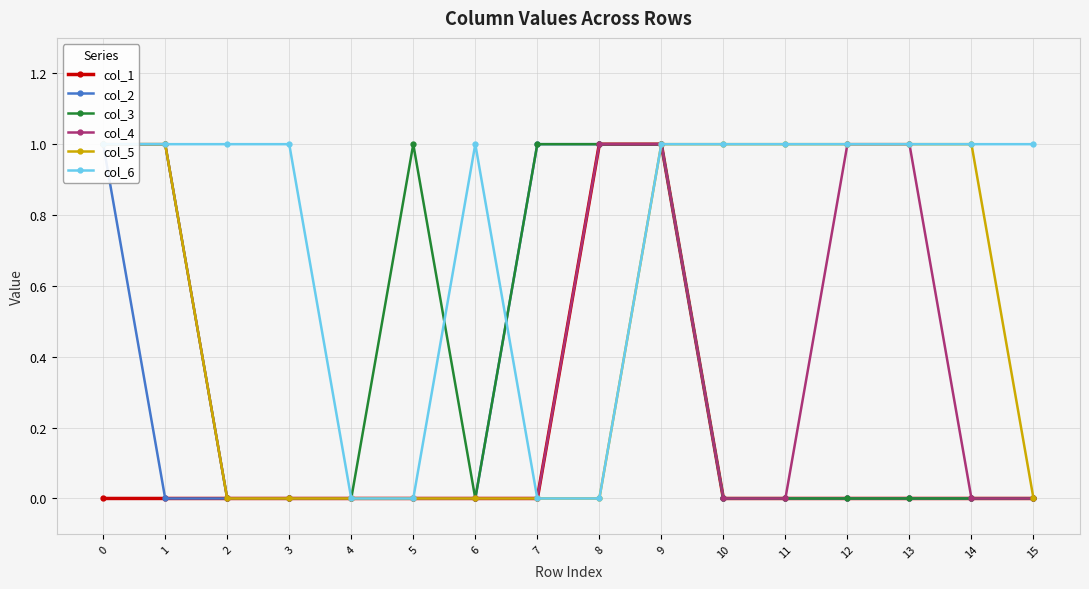

True or false: col_4 has more than 2 points higher than both neighbors.

False